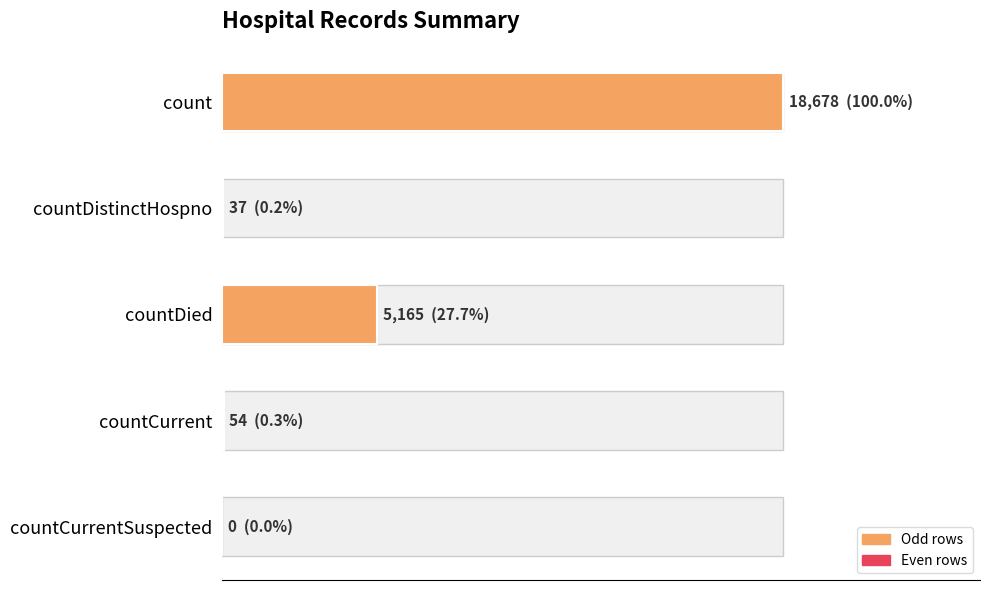

What is the change in value from count to countDistinctHospno?

-18641